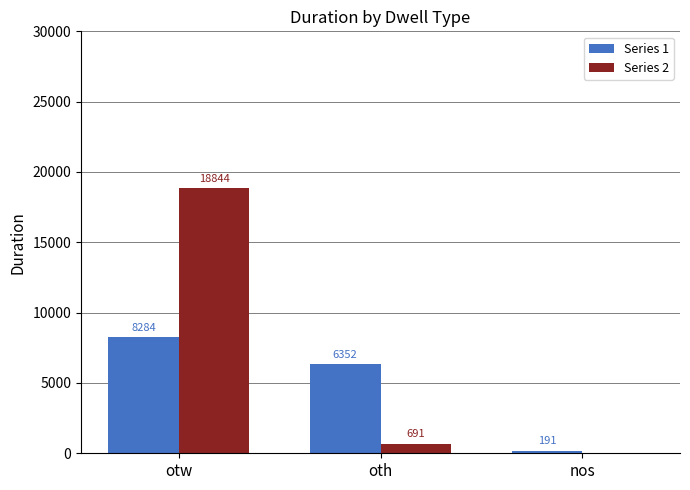

What is the maximum value shown in the chart?

18844